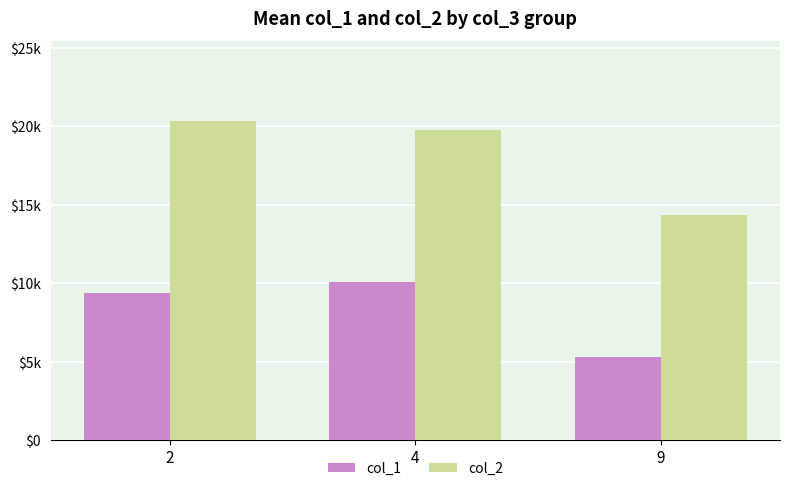

What is the total value across all series at 9?

19617